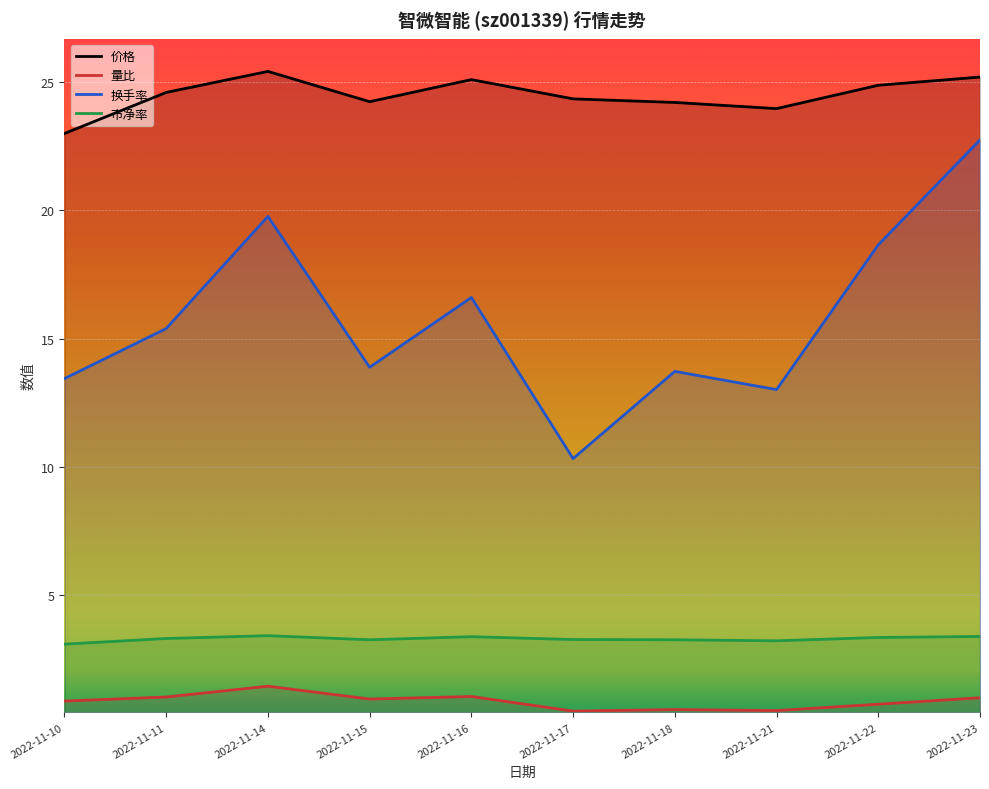

What is the total value across all series at 2022-11-15?

42.4